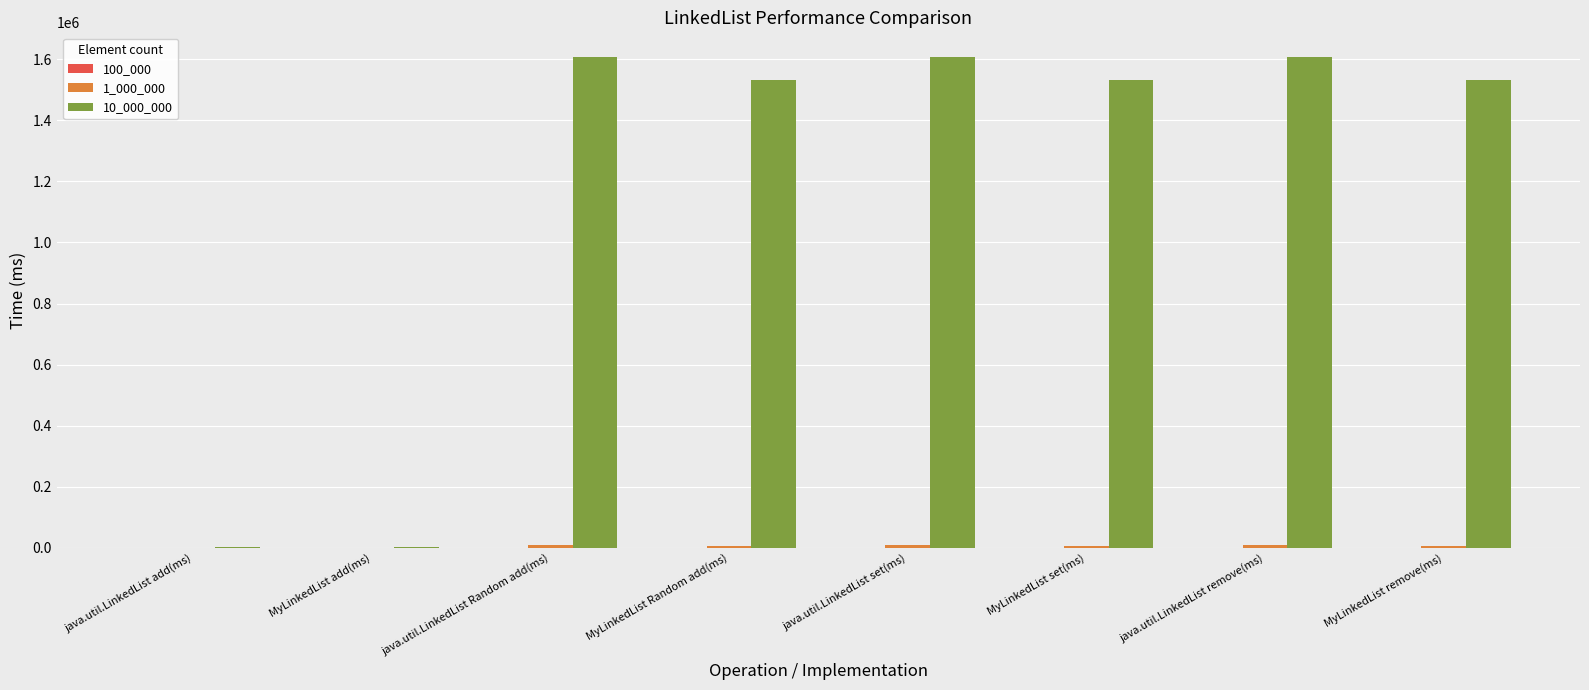

Does the chart contain stacked bars?

No